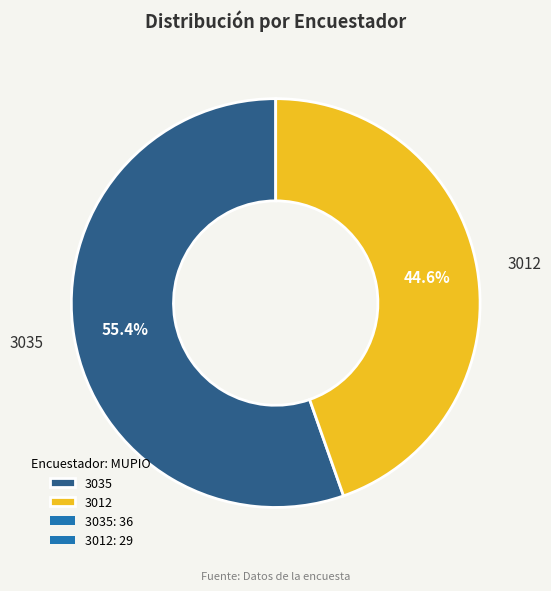

Count the number of slices in the pie.

2